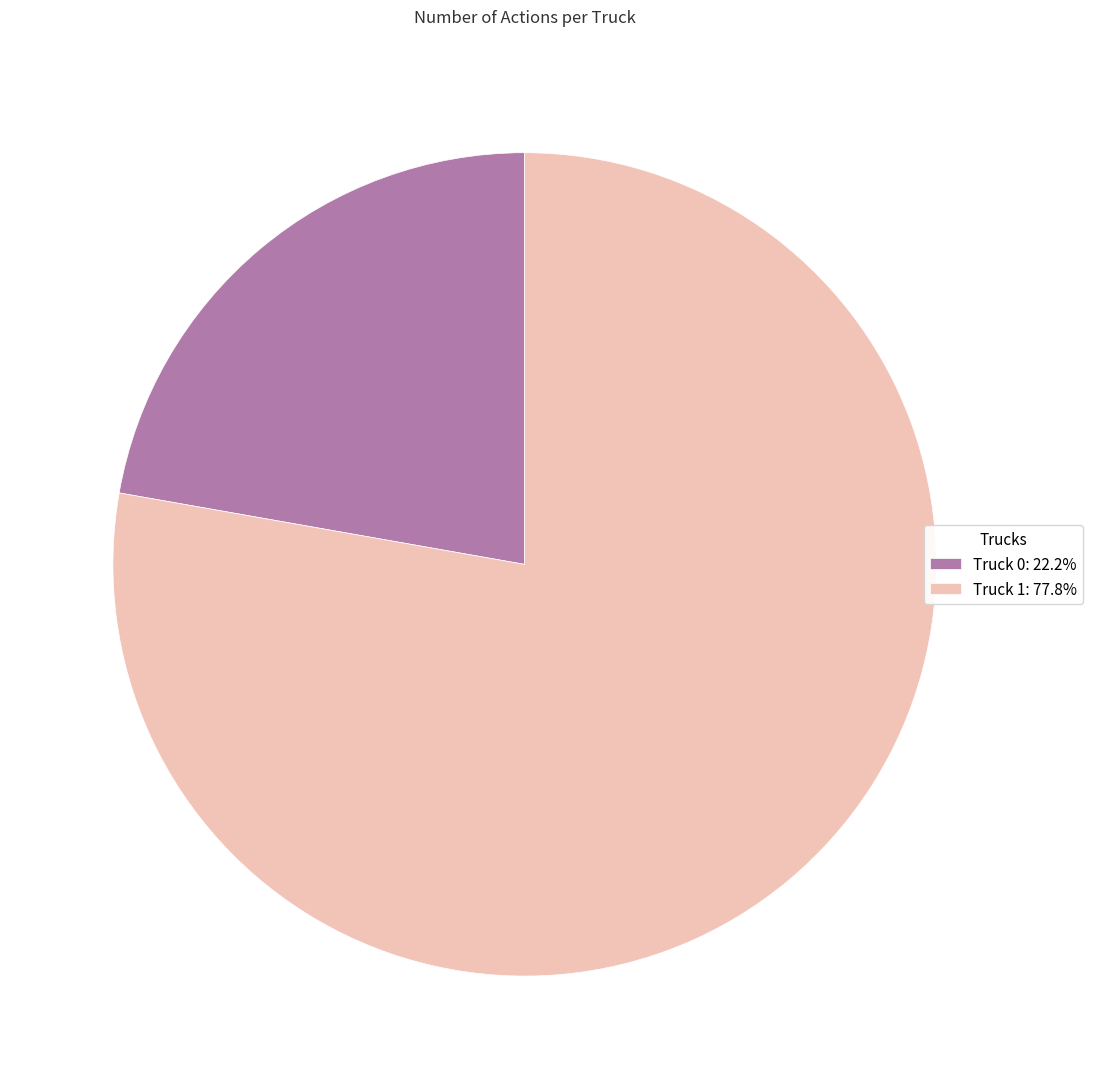

Which slice represents more than half of the pie?

Truck 1